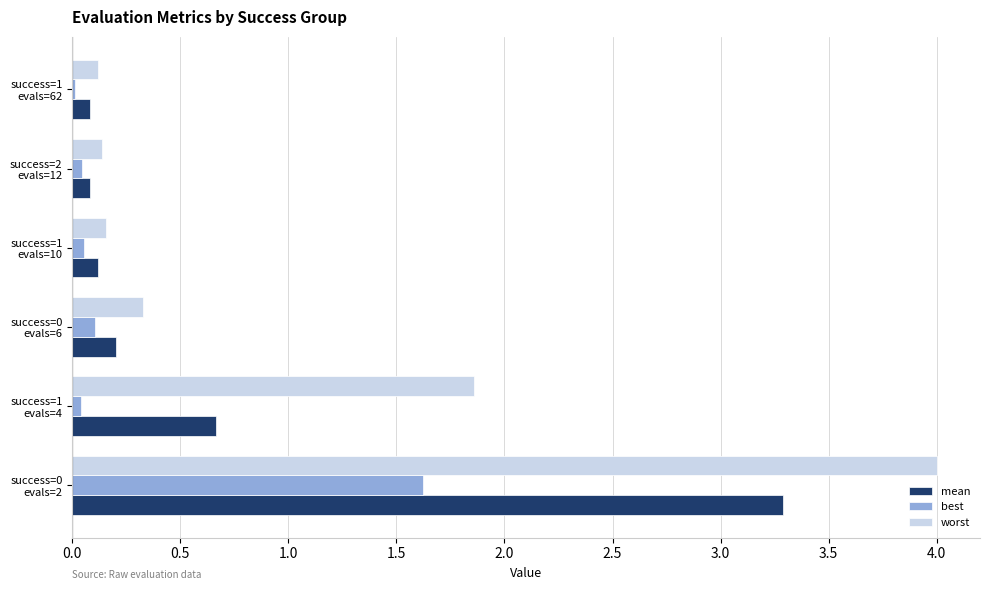

What is the maximum value for worst?

4.0